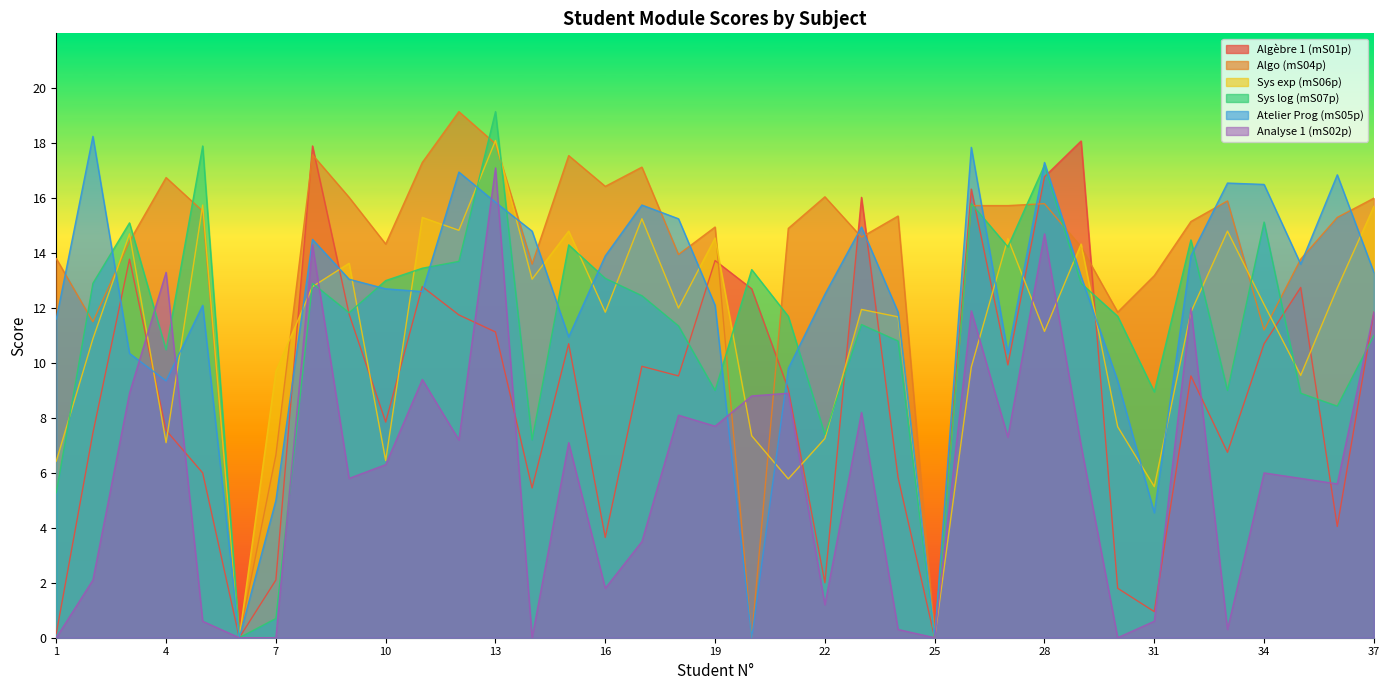

How many lines are shown in the chart?

6